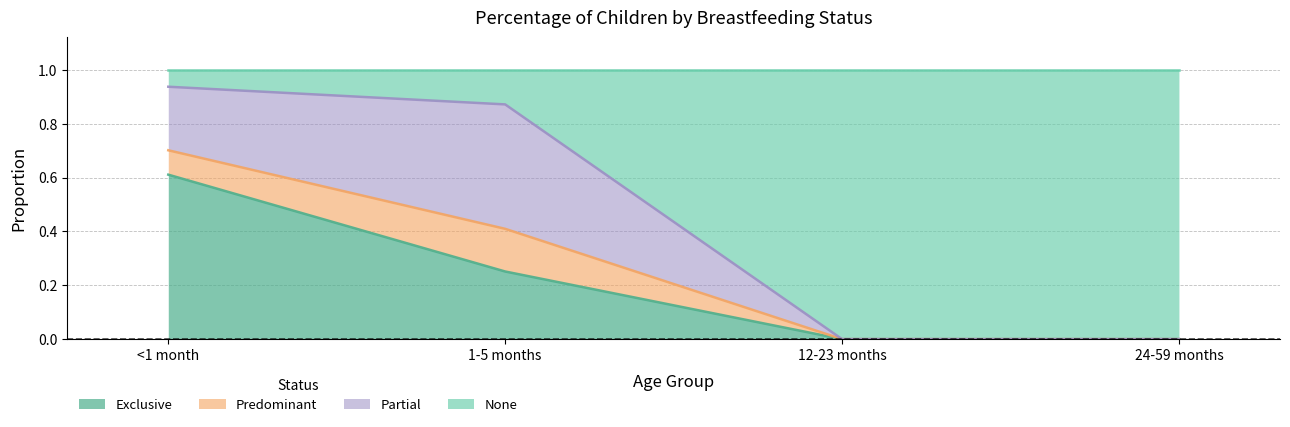

What is the total value across all series at 24-59 months?

1.0